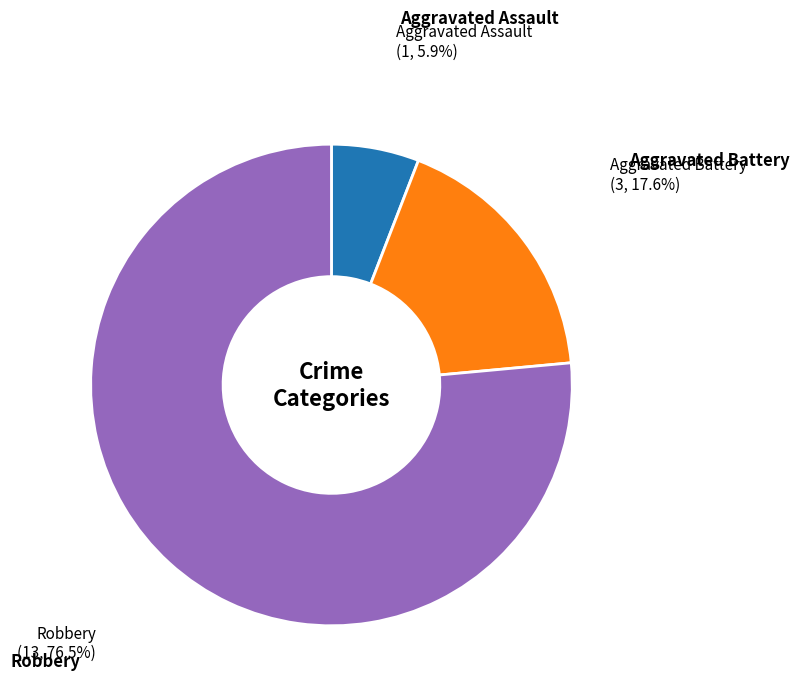

Which slice is the largest?

Robbery